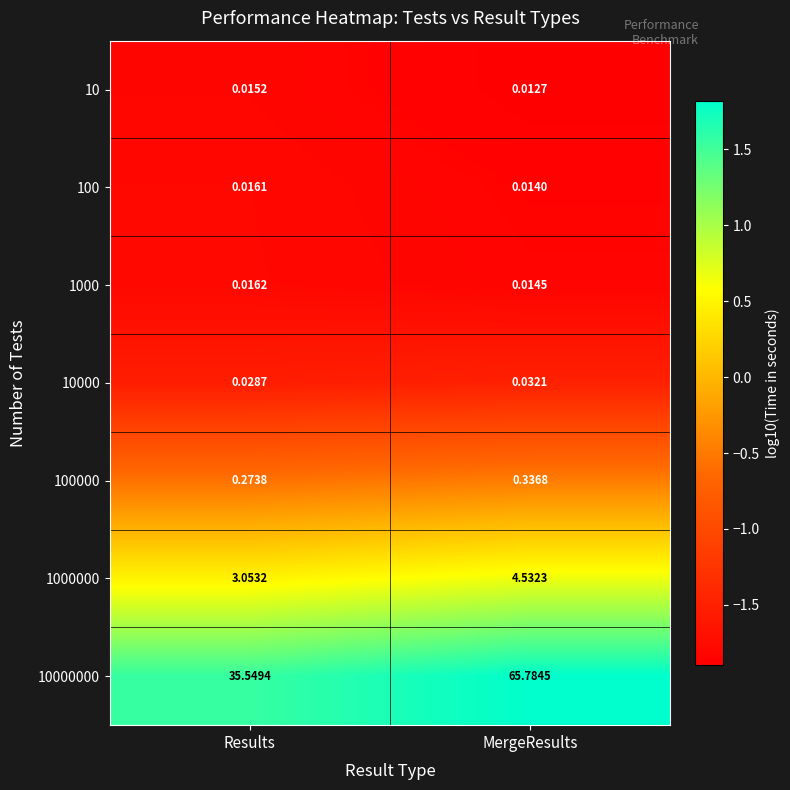

Is the value of 10 at Results greater than the value of 10000 at MergeResults?

No